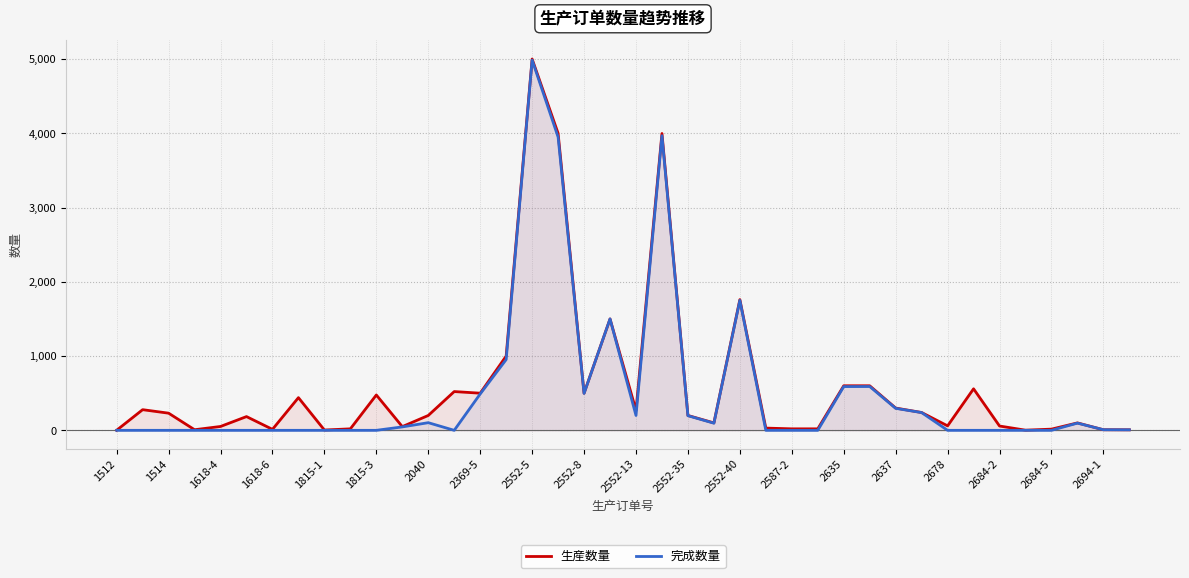

What is the sum of the 生産数量 values at 2552-40 and 2635?

2360